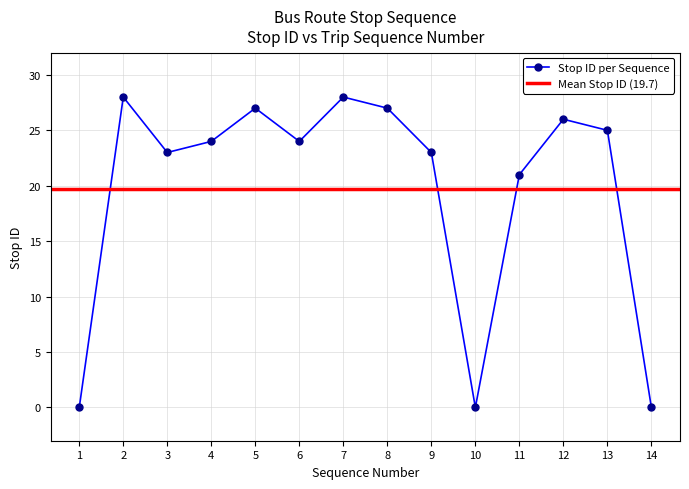

True or false: the data shows -12 at 14.

False